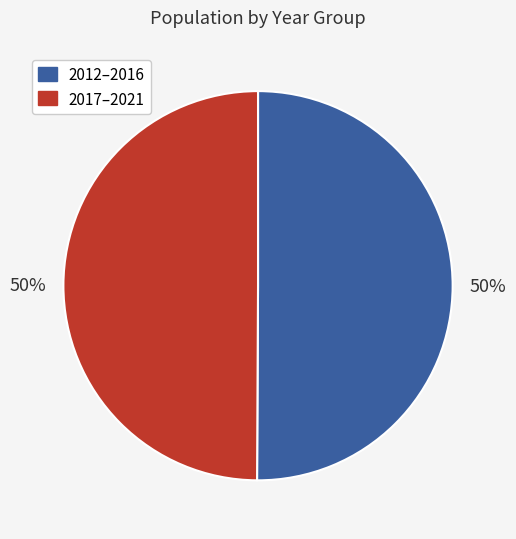

To the nearest percent, what is the average slice percentage?

50%